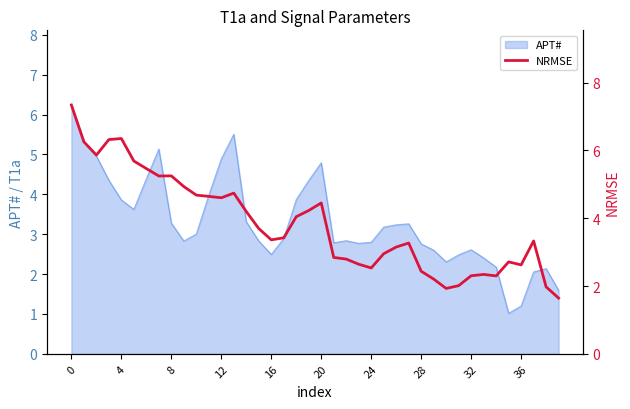

Is it true that the value at 13 is 6.5?

False